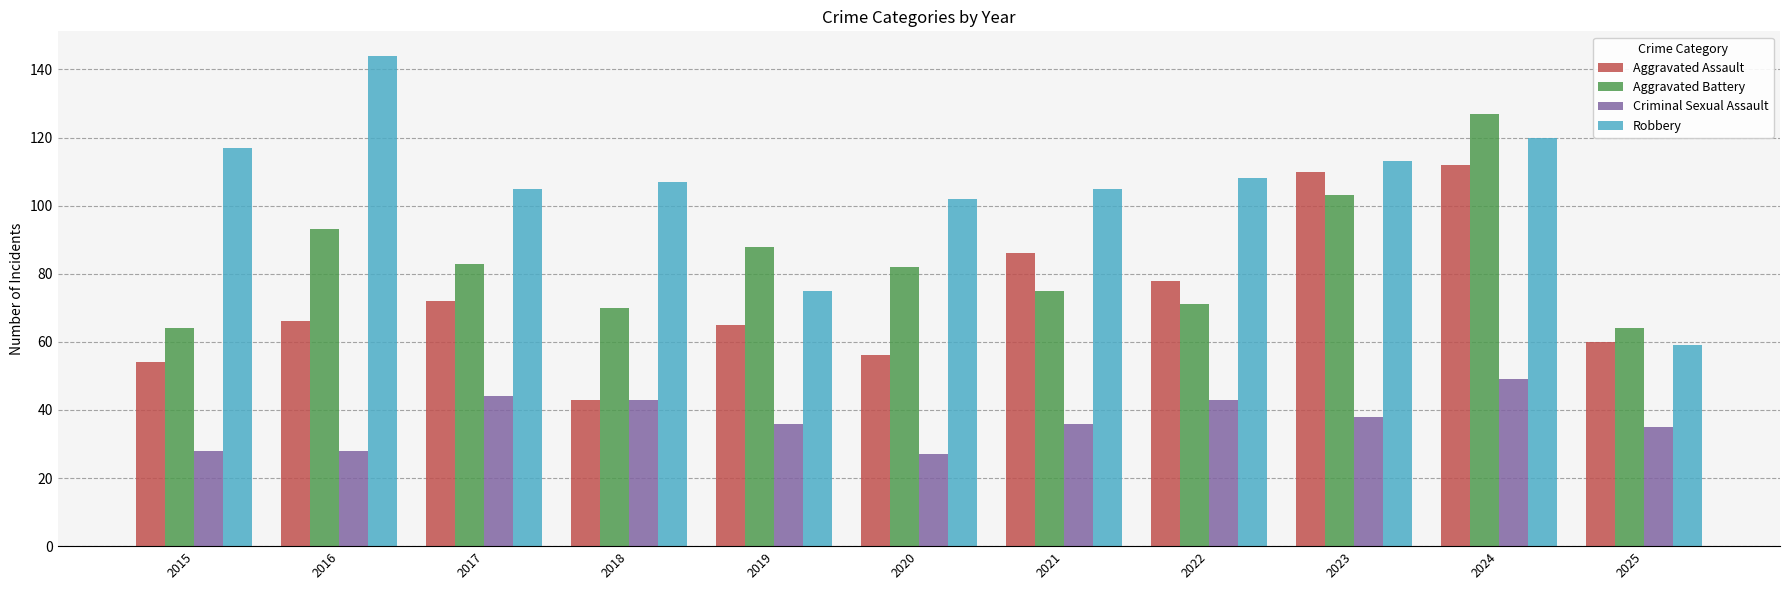

What is the maximum value for Aggravated Assault?

112